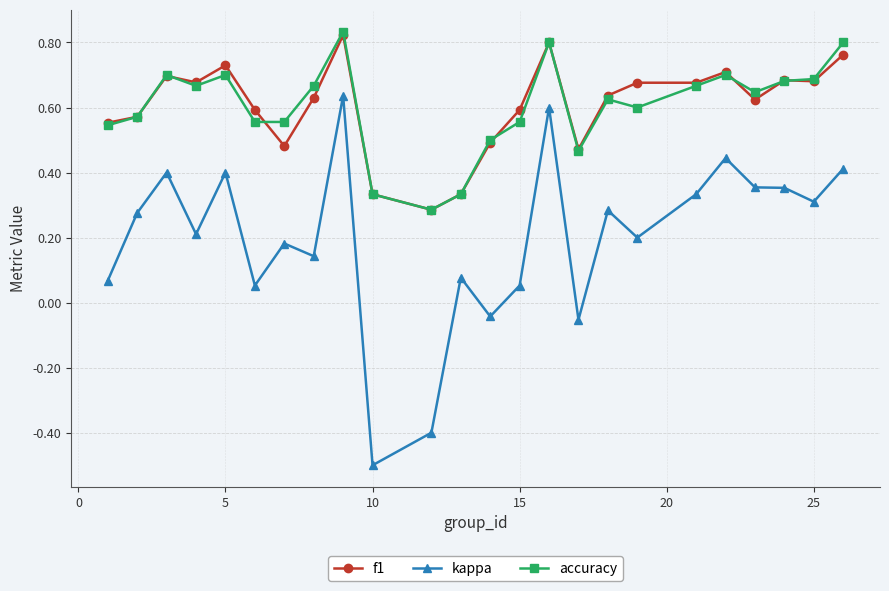

Which series has the largest range (max minus min)?

kappa